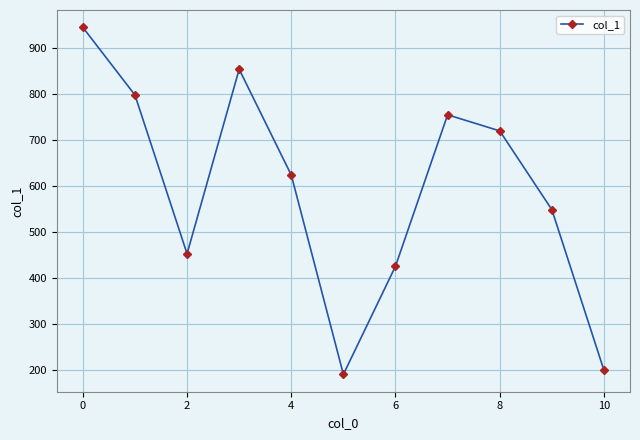

How many lines are shown in the chart?

1